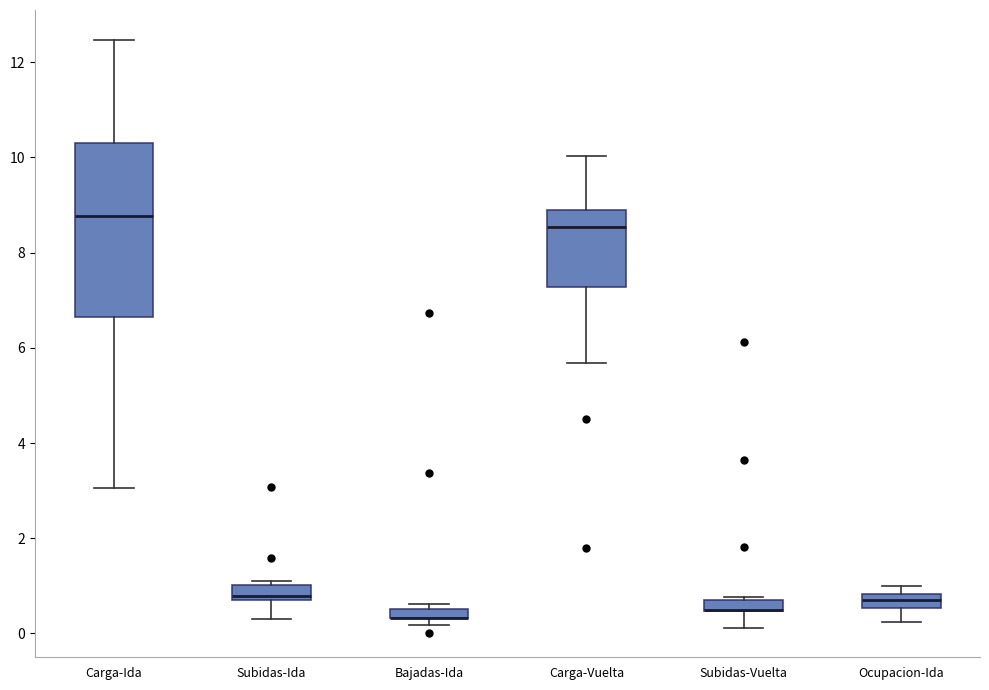

Comparing the boxes themselves (not the whiskers), which one is the tallest?

Carga-Ida